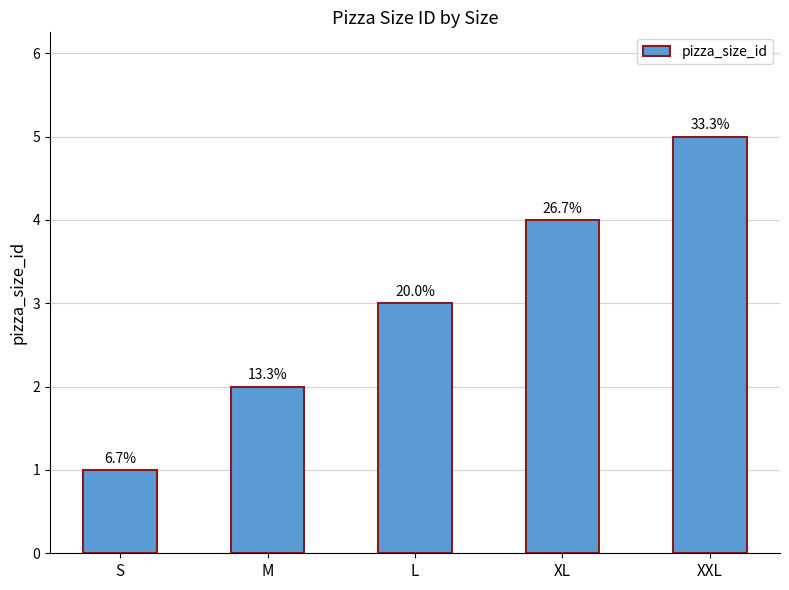

How many values are between 2 and 4?

3